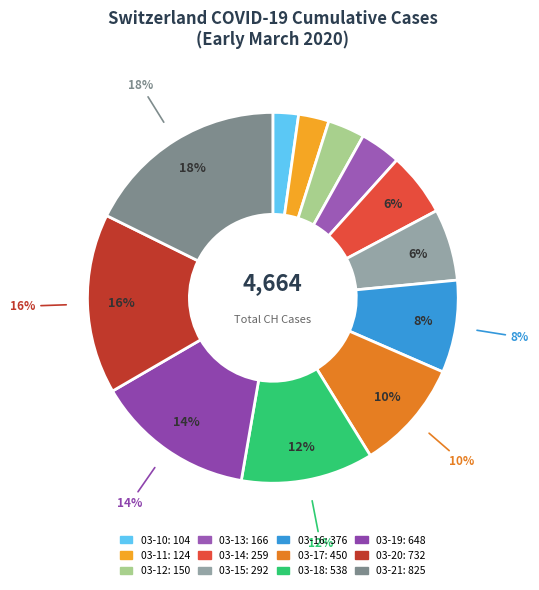

Combined, what portion of the pie is 2020-03-20 and 2020-03-19?

29.6%